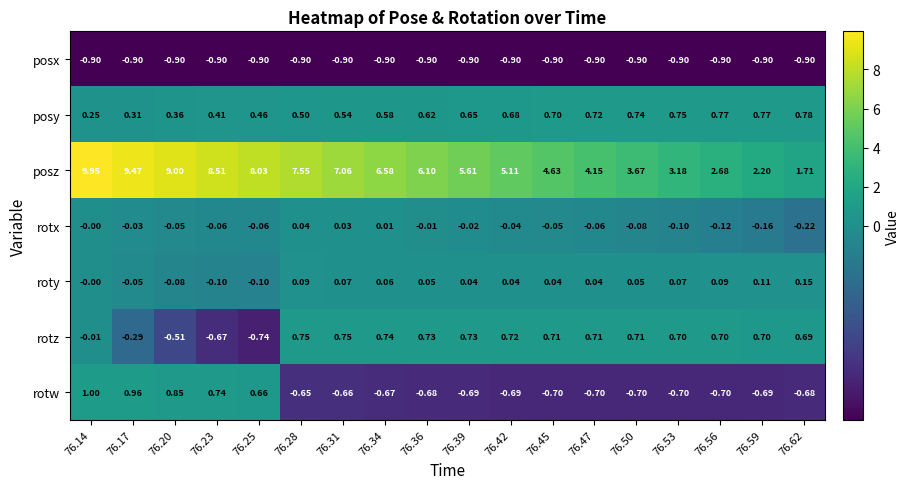

Which series has the widest spread of values?

posz